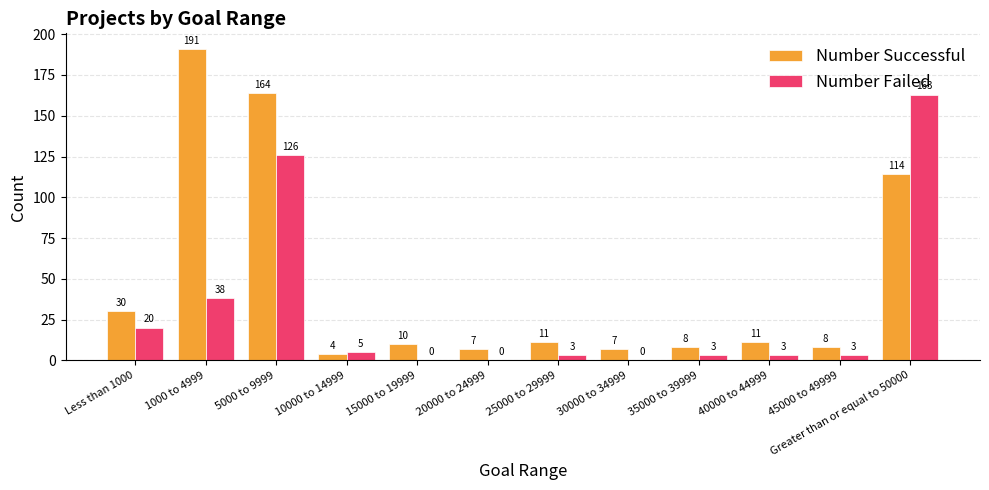

Is the value of Number Successful at 15000 to 19999 greater than the value of Number Failed at 1000 to 4999?

No